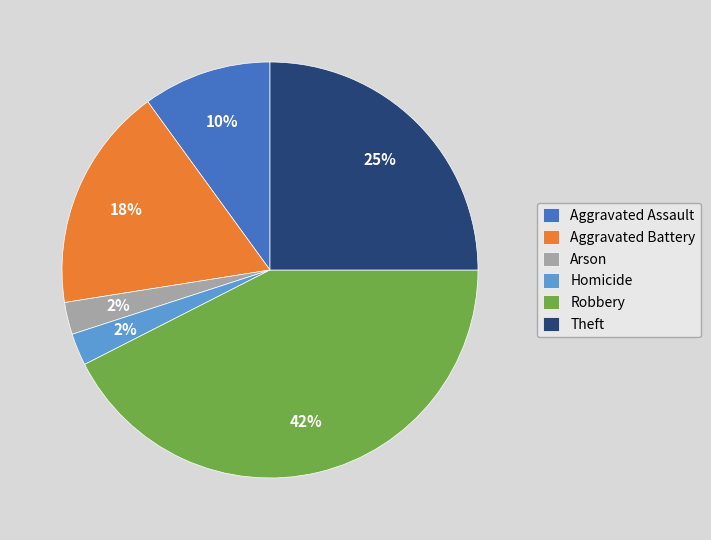

Between Robbery and Aggravated Assault, which is larger?

Robbery